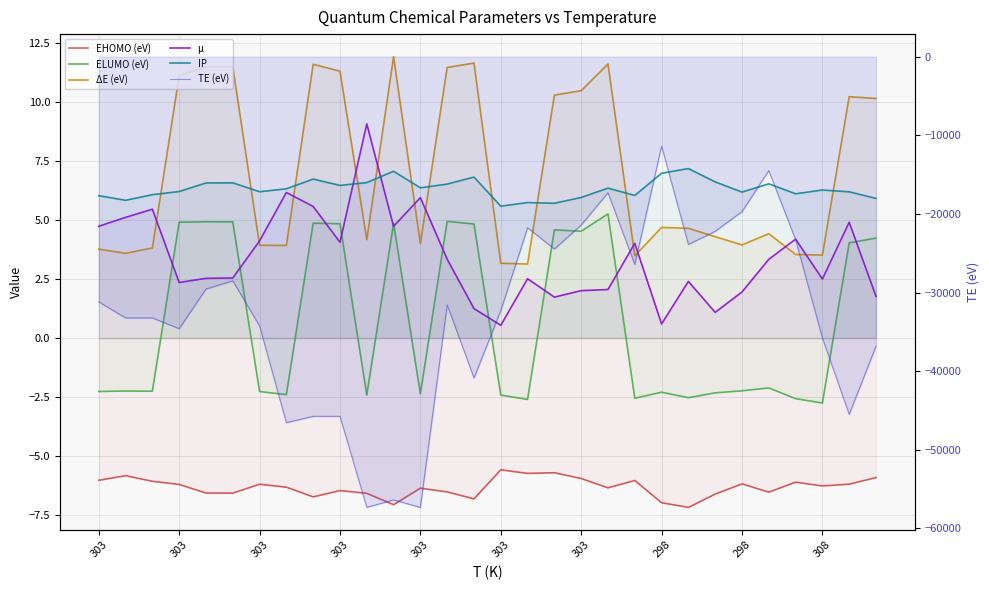

What is the difference between the second highest and minimum values in the ELUMO (eV) series?

7.7